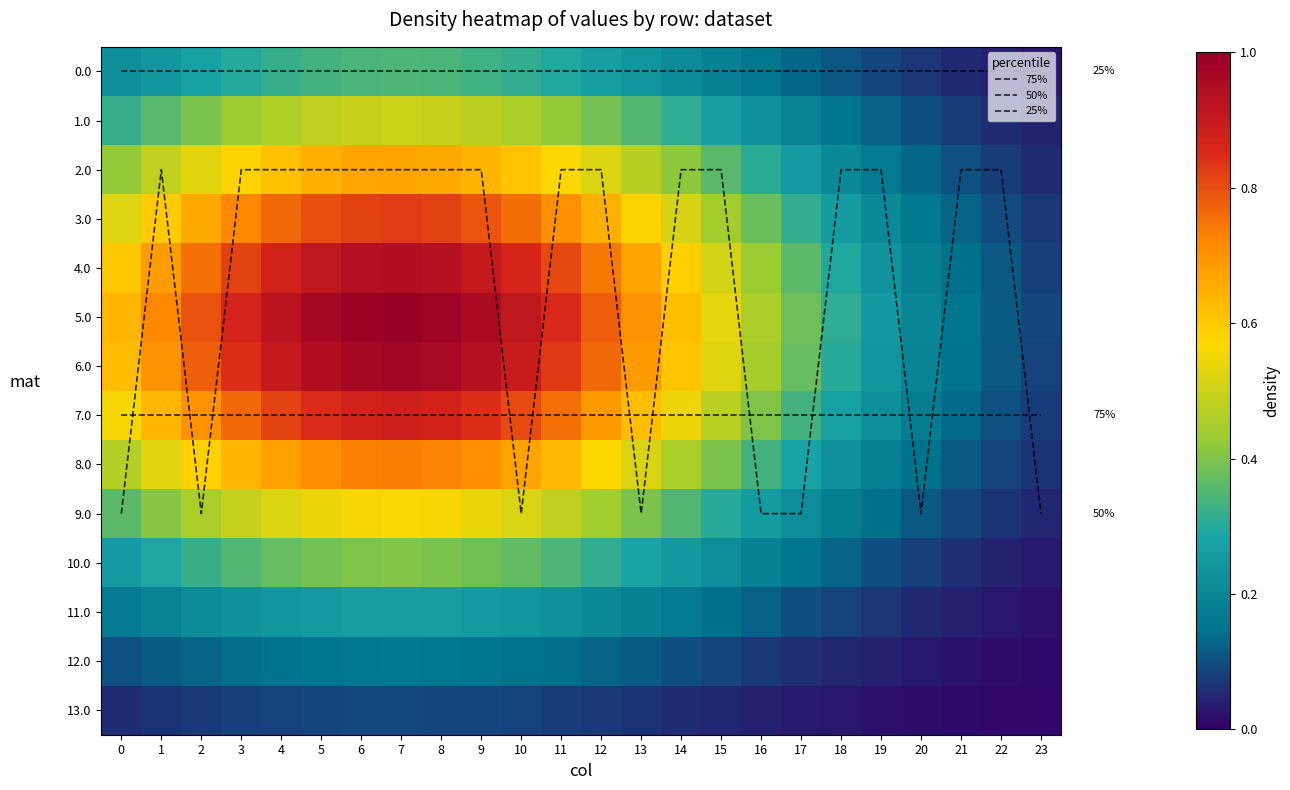

Between 3 and 14, which is larger?

3